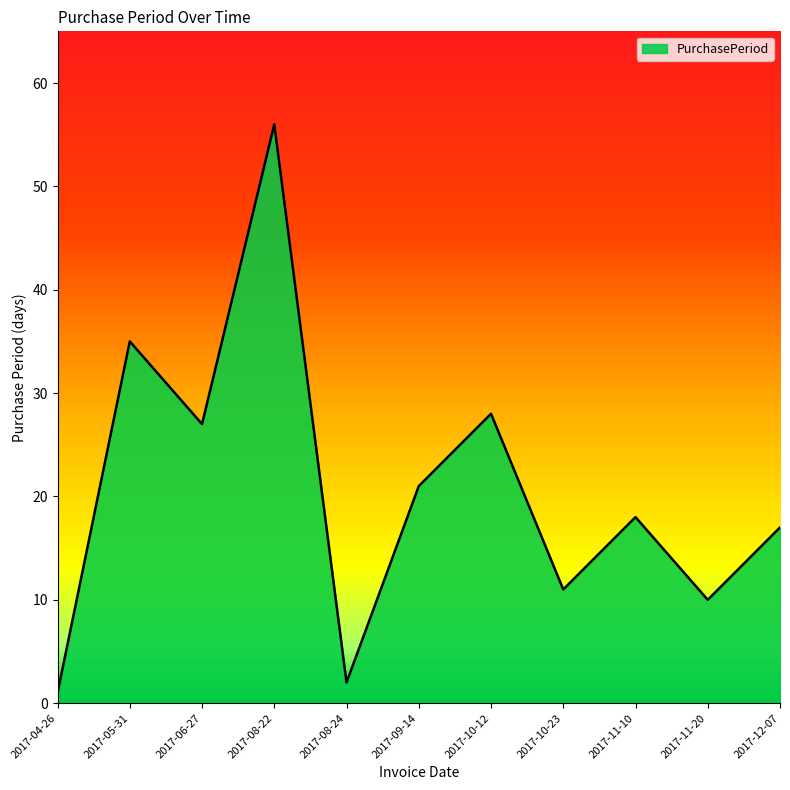

The chart shows a value of 38 at 2017-08-22. True or false?

False